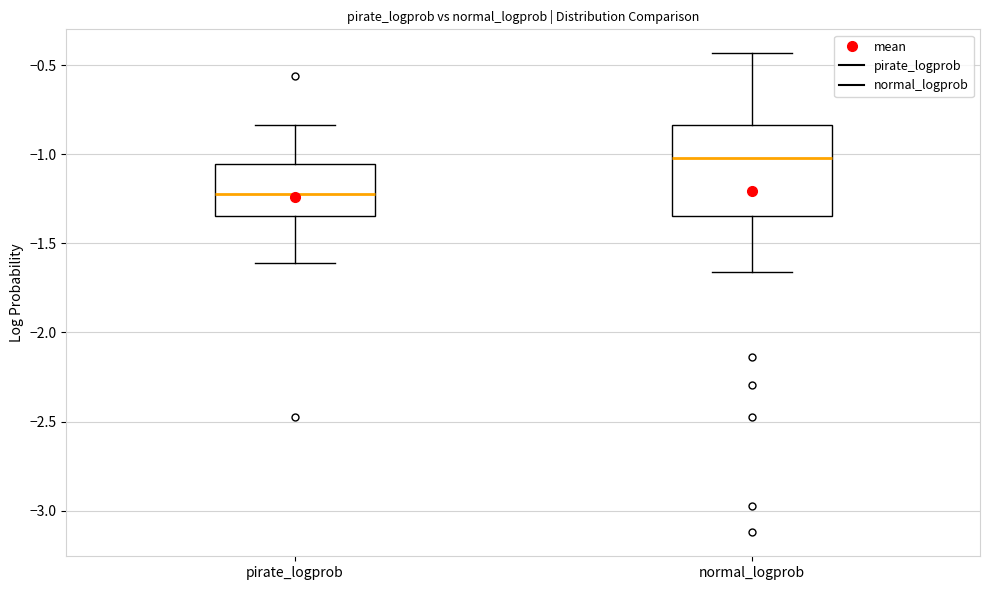

Comparing the boxes themselves (not the whiskers), which one is the tallest?

normal_logprob